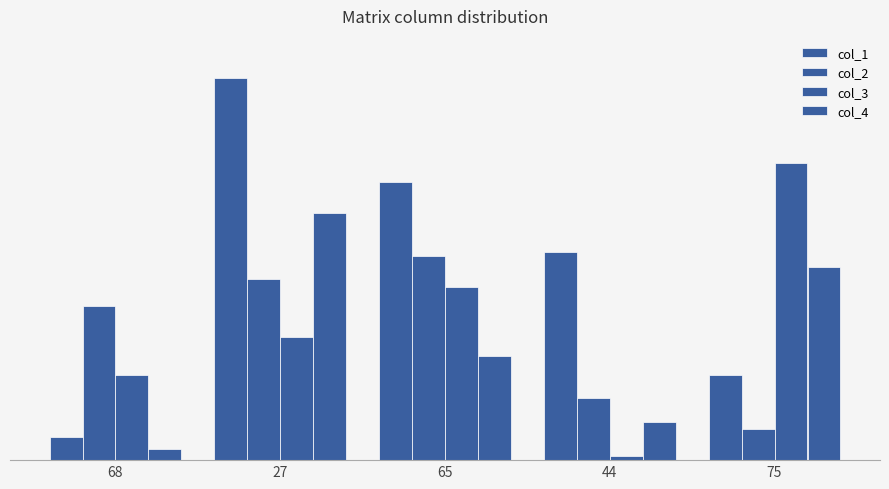

What is the maximum value for col_2?

53